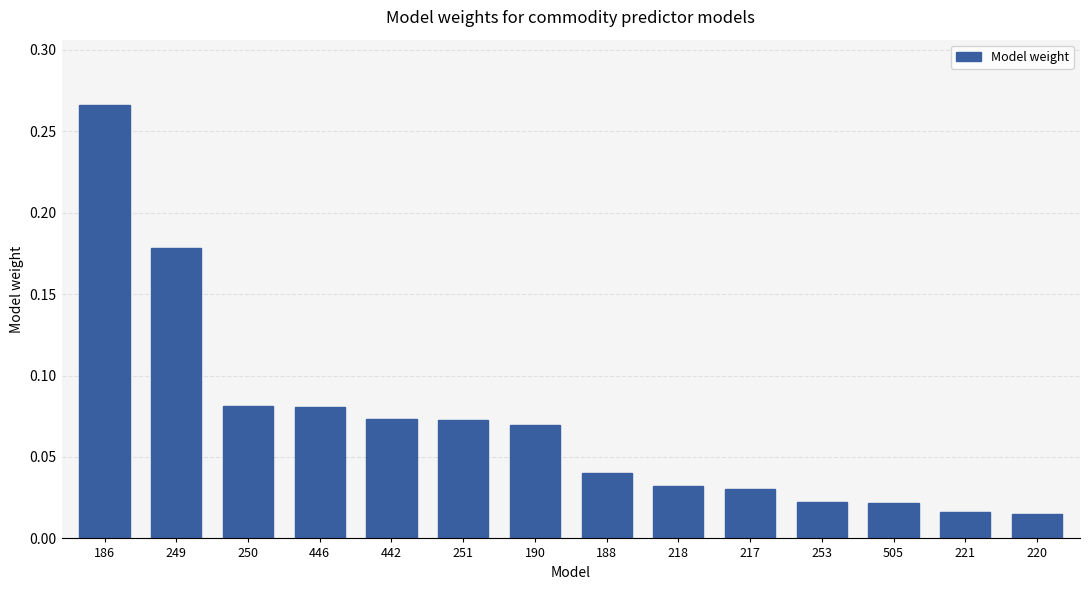

Between 218 and 251, which is larger?

251